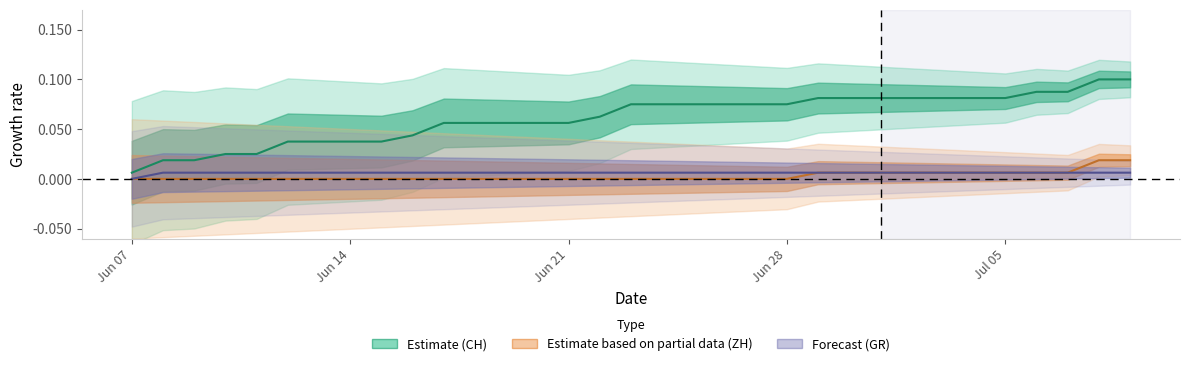

True or false: ZH and CH cross at least once.

False